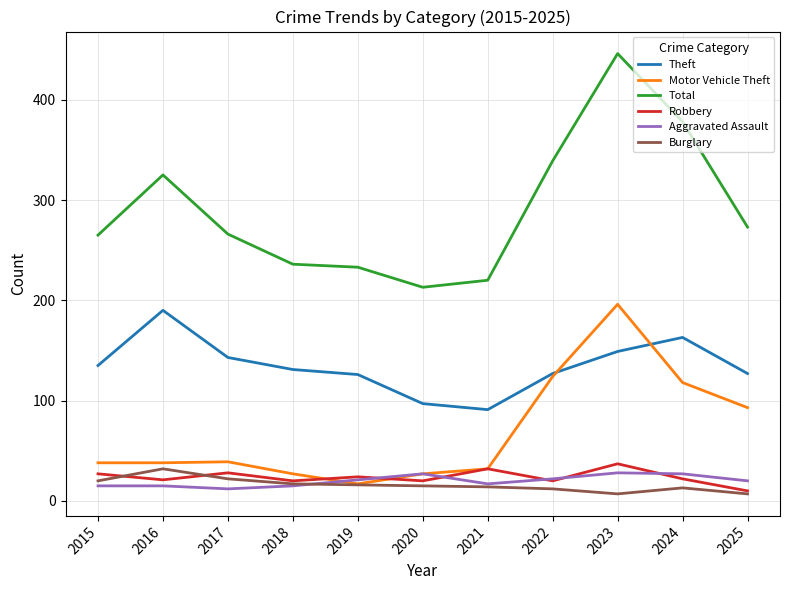

True or false: Motor Vehicle Theft and Total cross at least once.

False